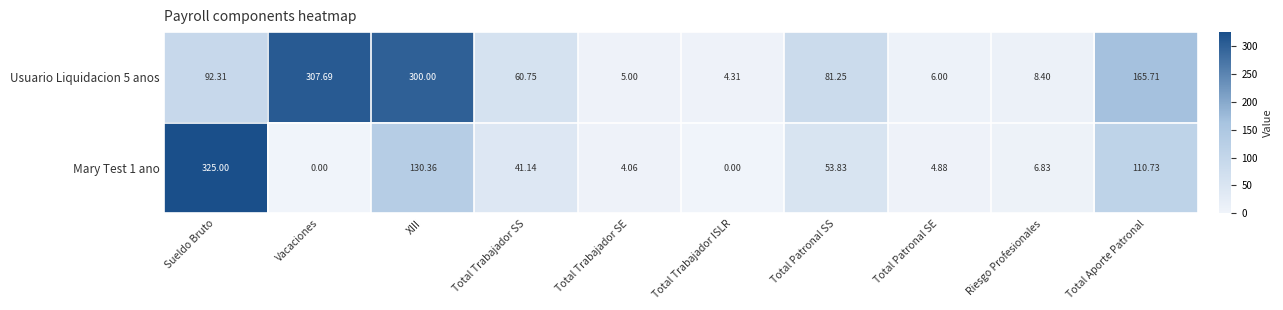

At which label does Usuario Liquidacion 5 anos first exceed 81?

Sueldo Bruto